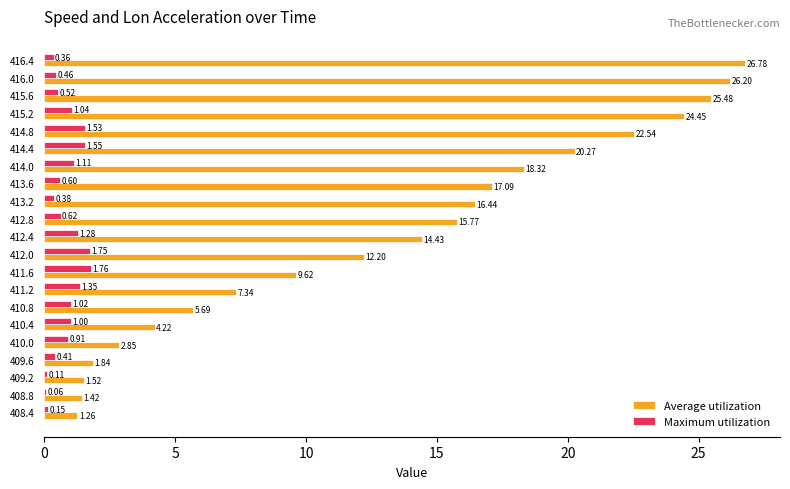

At which category is the sum across all series the highest?

416.4